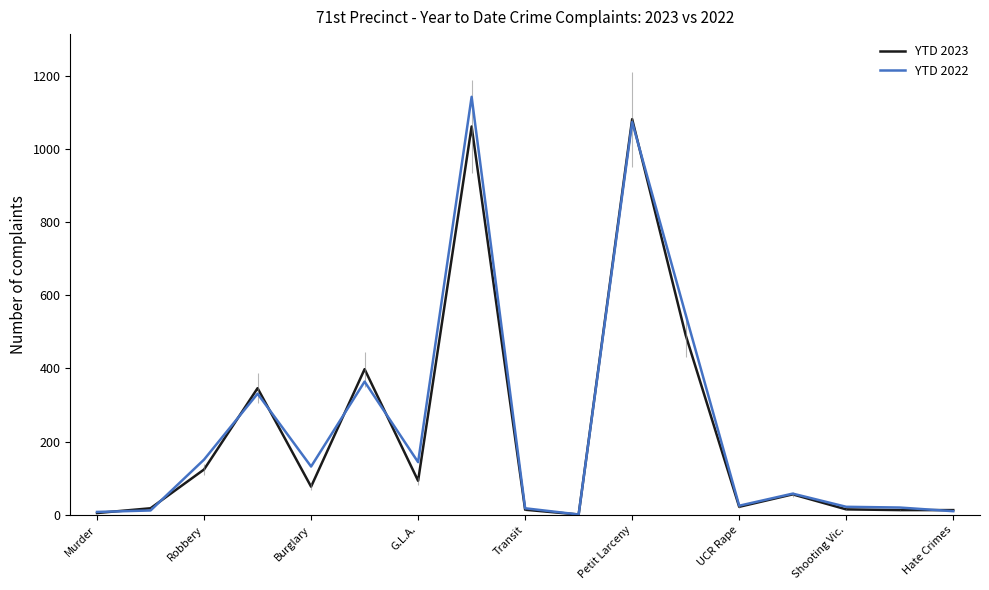

What is the greatest value displayed?

1142